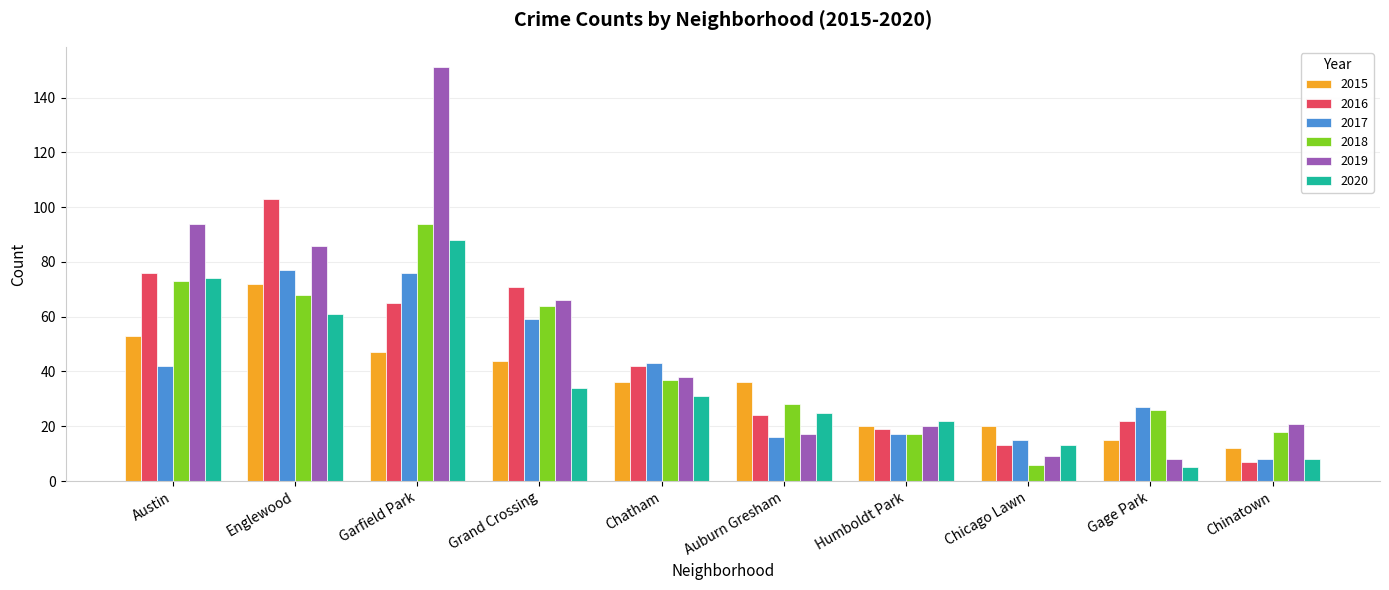

Which series has the largest total across all categories?

2019